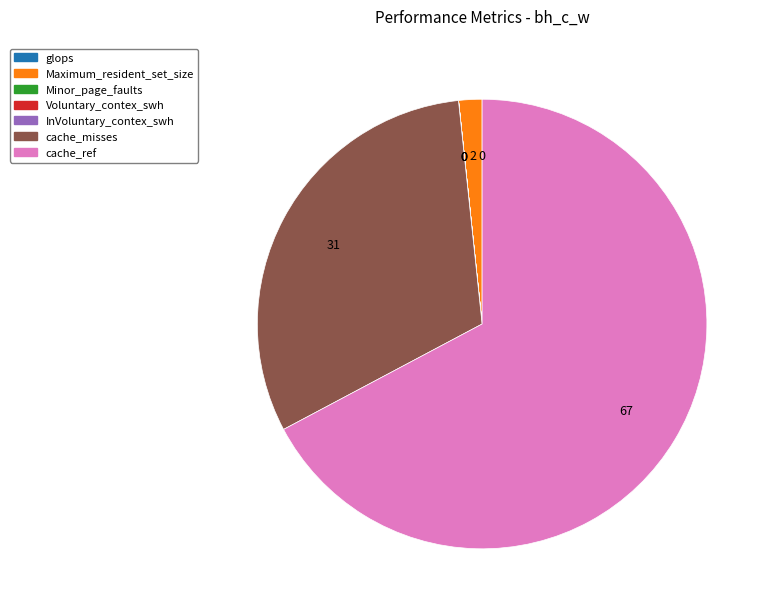

True or false: cache_misses accounts for 31% of the total.

True